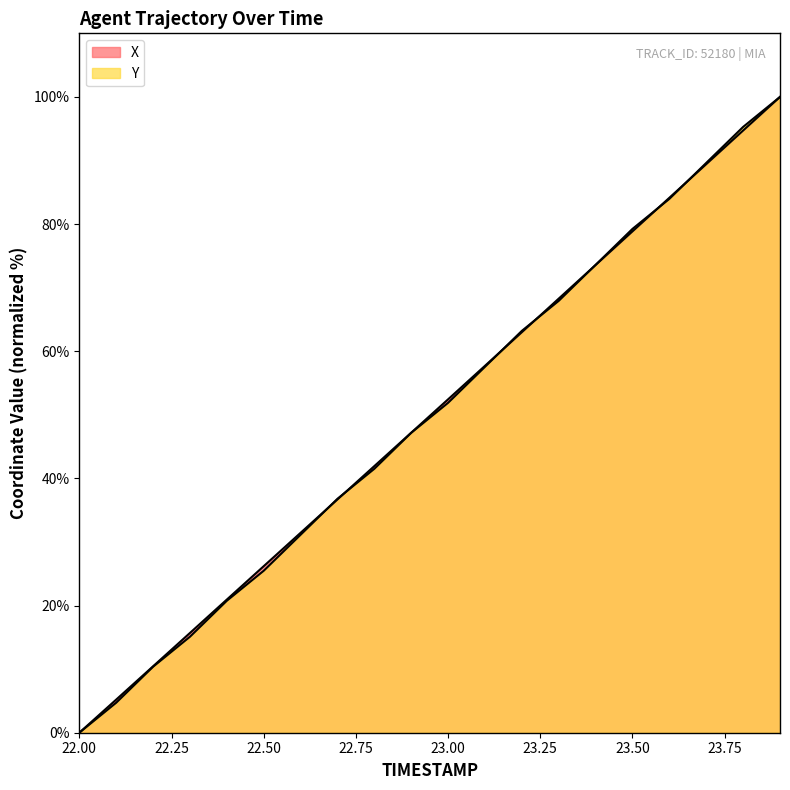

Reading left to right, what are all the values shown in this chart?

X: 0.0	5.2	10.4	15.7	20.9	26.2	31.4	36.7	41.9	47.2	52.4	57.7	63.0	68.3	73.6	78.9	84.1	89.4	94.7	100.0
Y: 0.0	4.7	10.4	15.1	20.8	25.5	31.1	36.8	41.5	47.2	51.9	57.5	63.2	67.9	73.6	79.2	84.0	89.6	95.3	100.0